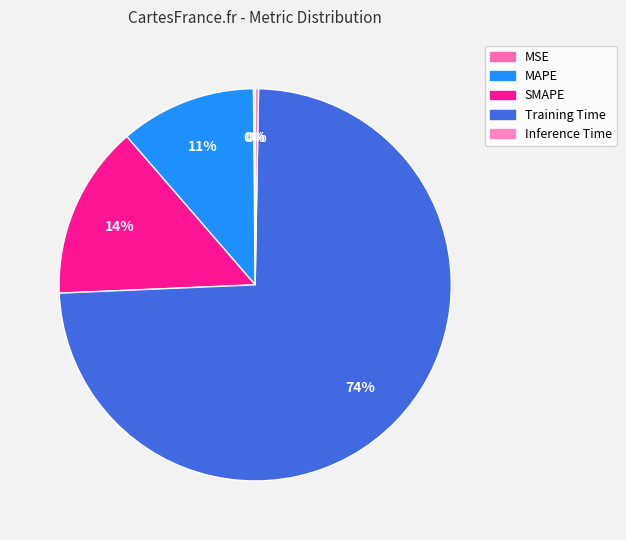

Is it true that MSE is 0% of the pie?

True